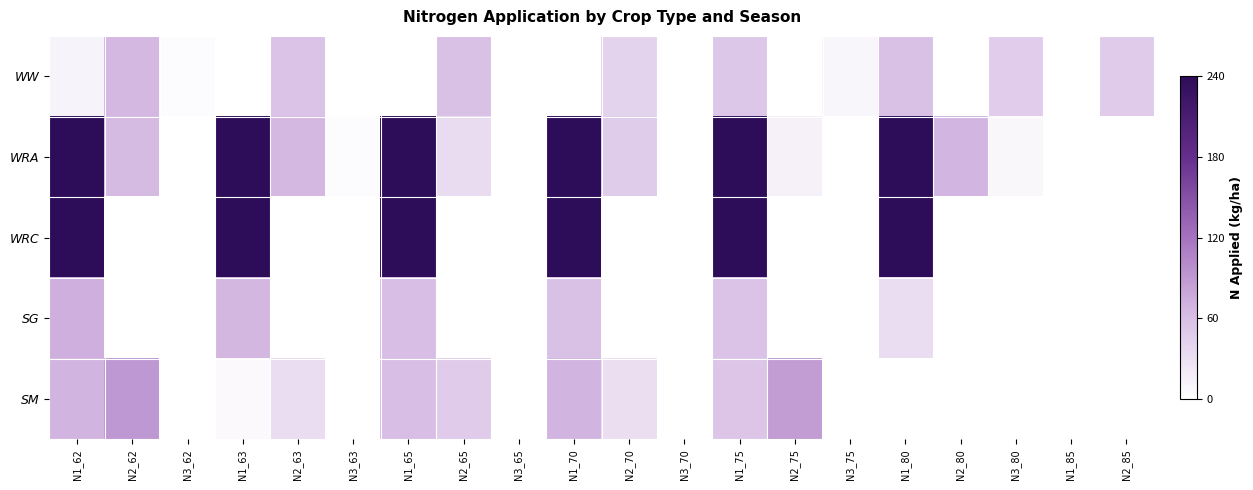

Reading left to right, extract all data points from this chart.

WW: N1_62=11.3	N2_62=65.1	N3_62=4.3	N1_63=0.0	N2_63=56.3	N3_63=0.0	N1_65=0.0	N2_65=59.7	N3_65=0.0	N1_70=0.0	N2_70=41.5	N3_70=0.0	N1_75=53.4	N2_75=0.0	N3_75=8.8	N1_80=58.7	N2_80=0.0	N3_80=47.0	N1_85=0.0	N2_85=48.0
WRA: N1_62=240.0	N2_62=63.8	N3_62=0.0	N1_63=240.0	N2_63=65.5	N3_63=4.3	N1_65=240.0	N2_65=34.6	N3_65=0.0	N1_70=240.0	N2_70=49.0	N3_70=0.0	N1_75=240.0	N2_75=14.4	N3_75=0.0	N1_80=240.0	N2_80=66.7	N3_80=7.9	N1_85=0.0	N2_85=0.0
WRC: N1_62=240.0	N2_62=0.0	N3_62=0.0	N1_63=240.0	N2_63=0.0	N3_63=0.0	N1_65=240.0	N2_65=0.0	N3_65=0.0	N1_70=240.0	N2_70=0.0	N3_70=0.0	N1_75=240.0	N2_75=0.0	N3_75=0.0	N1_80=240.0	N2_80=0.0	N3_80=0.0	N1_85=0.0	N2_85=0.0
SG: N1_62=72.9	N2_62=0.0	N3_62=0.0	N1_63=65.8	N2_63=0.0	N3_63=0.0	N1_65=60.7	N2_65=0.0	N3_65=0.0	N1_70=58.5	N2_70=0.0	N3_70=0.0	N1_75=56.4	N2_75=0.0	N3_75=0.0	N1_80=32.8	N2_80=0.0	N3_80=0.0	N1_85=0.0	N2_85=0.0
SM: N1_62=69.3	N2_62=90.4	N3_62=0.0	N1_63=5.7	N2_63=33.1	N3_63=0.0	N1_65=60.5	N2_65=48.1	N3_65=0.0	N1_70=68.8	N2_70=31.2	N3_70=0.0	N1_75=54.4	N2_75=86.6	N3_75=0.0	N1_80=0.0	N2_80=0.0	N3_80=0.0	N1_85=0.0	N2_85=0.0